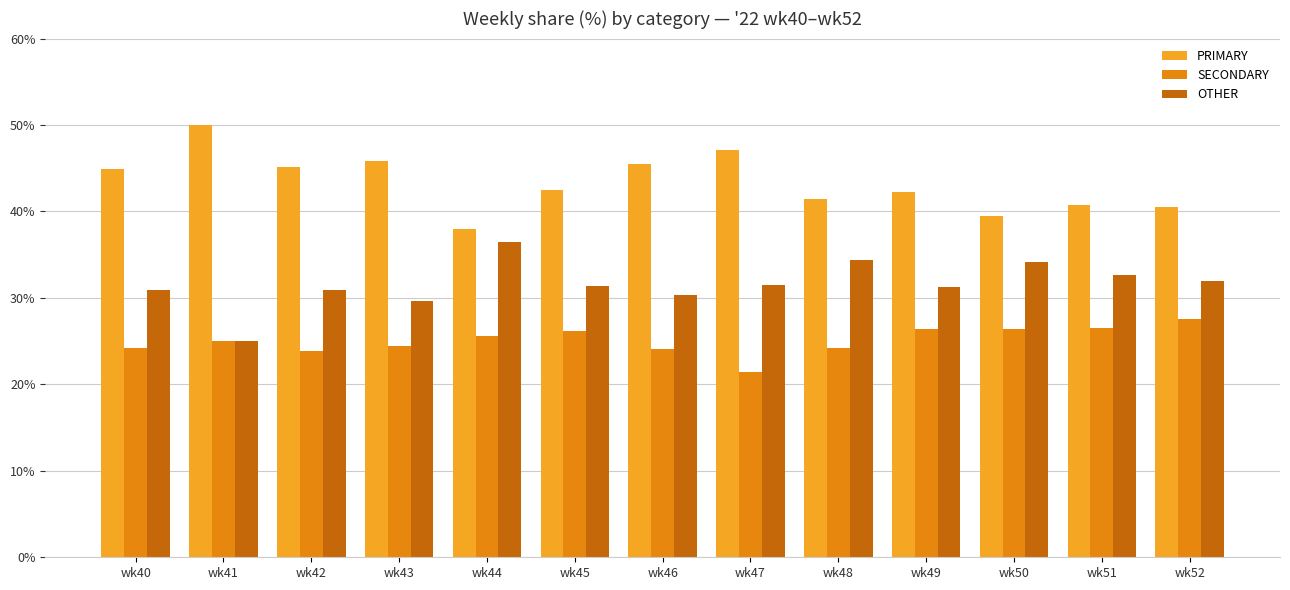

Between wk40 and wk52, which series saw the biggest shift?

PRIMARY